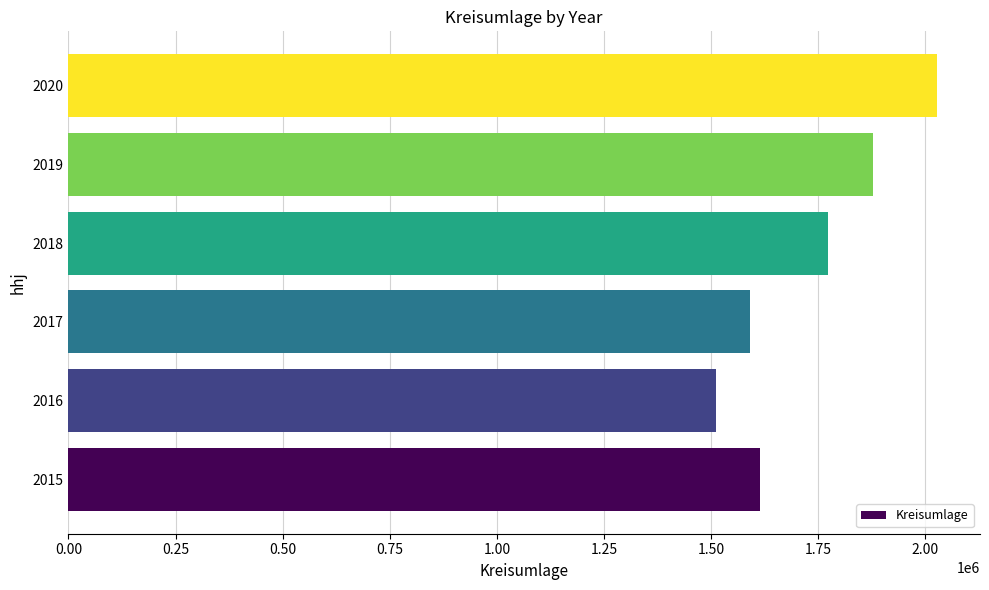

The value at 2016 is 1512142. True or false?

True